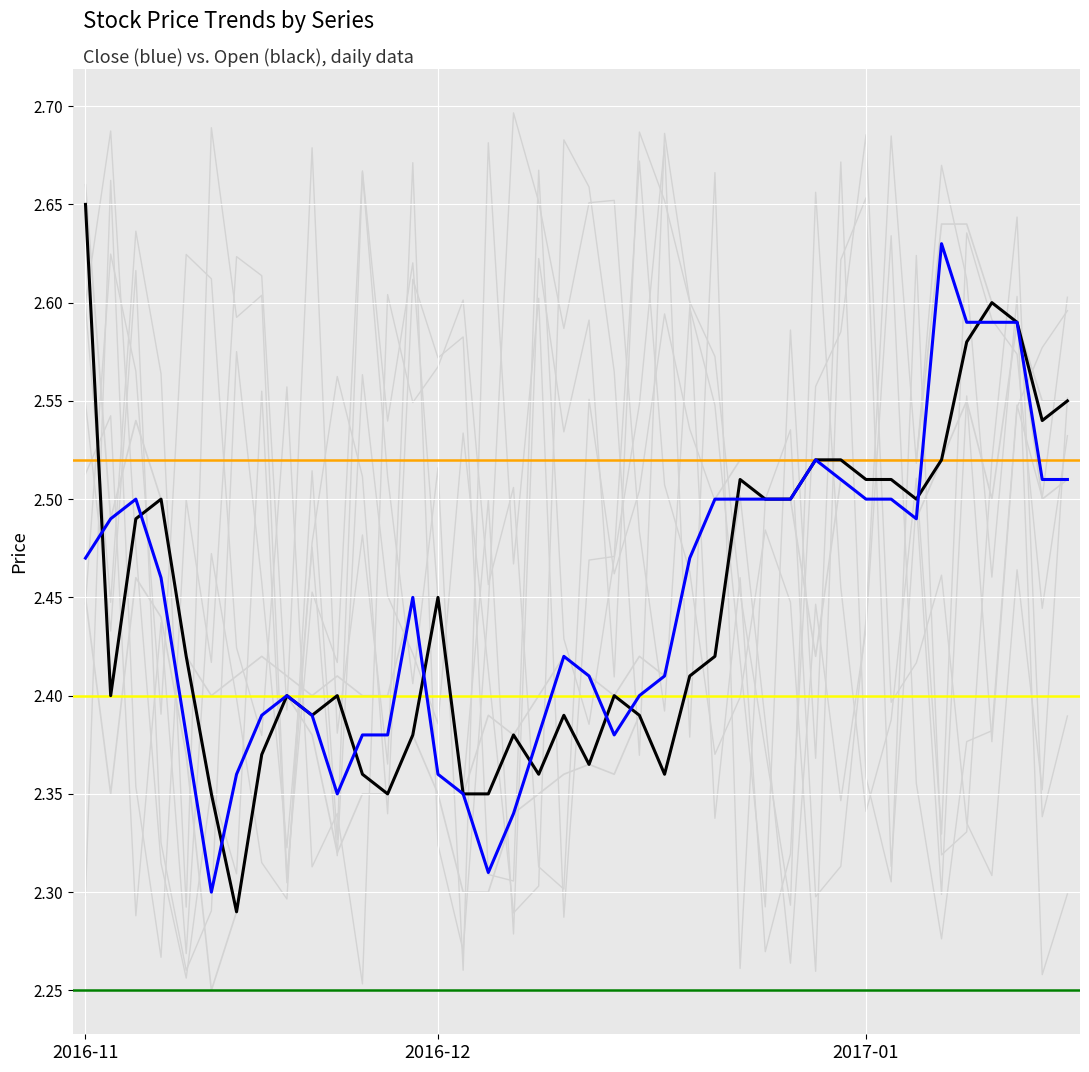

What is the total value across all series at 33?

10.0